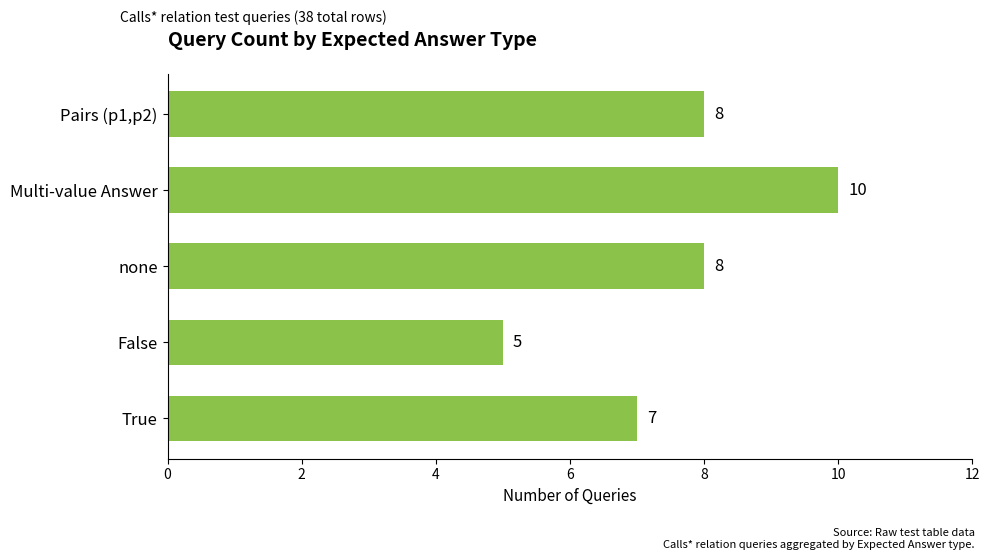

How many bars are there in total?

5